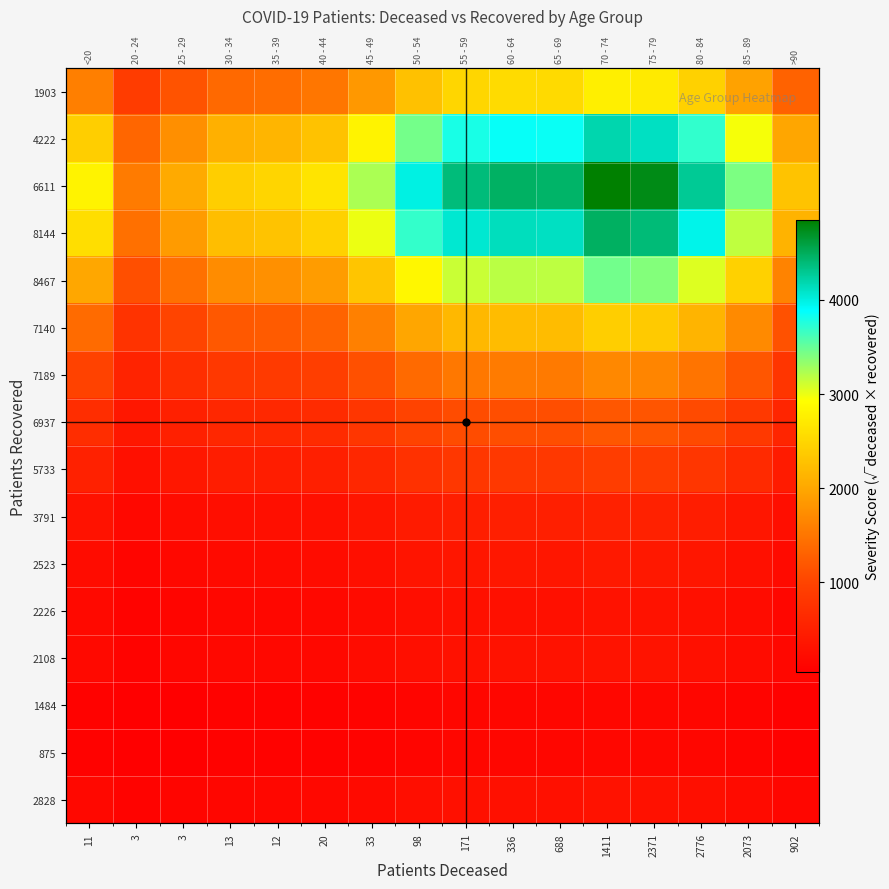

Which label corresponds to the smallest value in the chart?

3